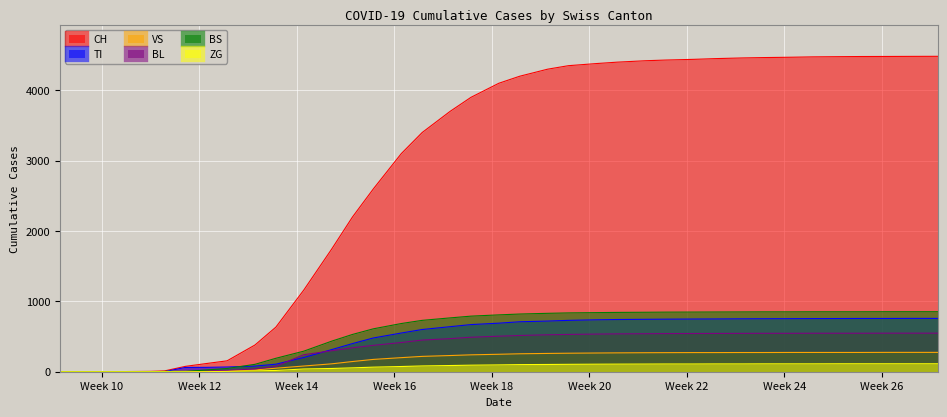

What is the sum of all ZG values?

2651